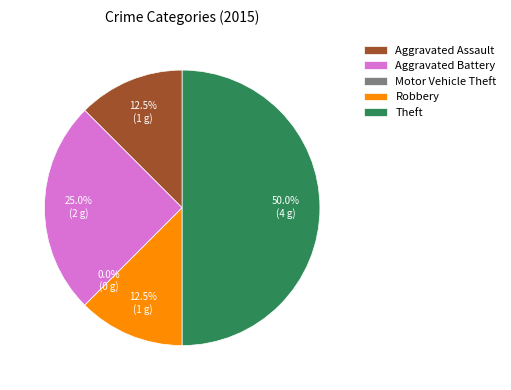

Rank the categories by value from lowest to highest.

Motor Vehicle Theft, Aggravated Assault, Robbery, Aggravated Battery, Theft